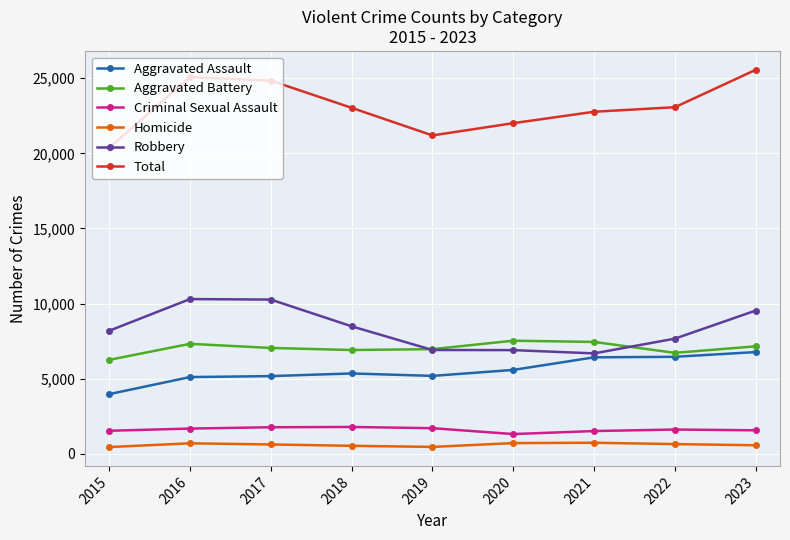

Does the chart display data point markers on the line(s)?

Yes